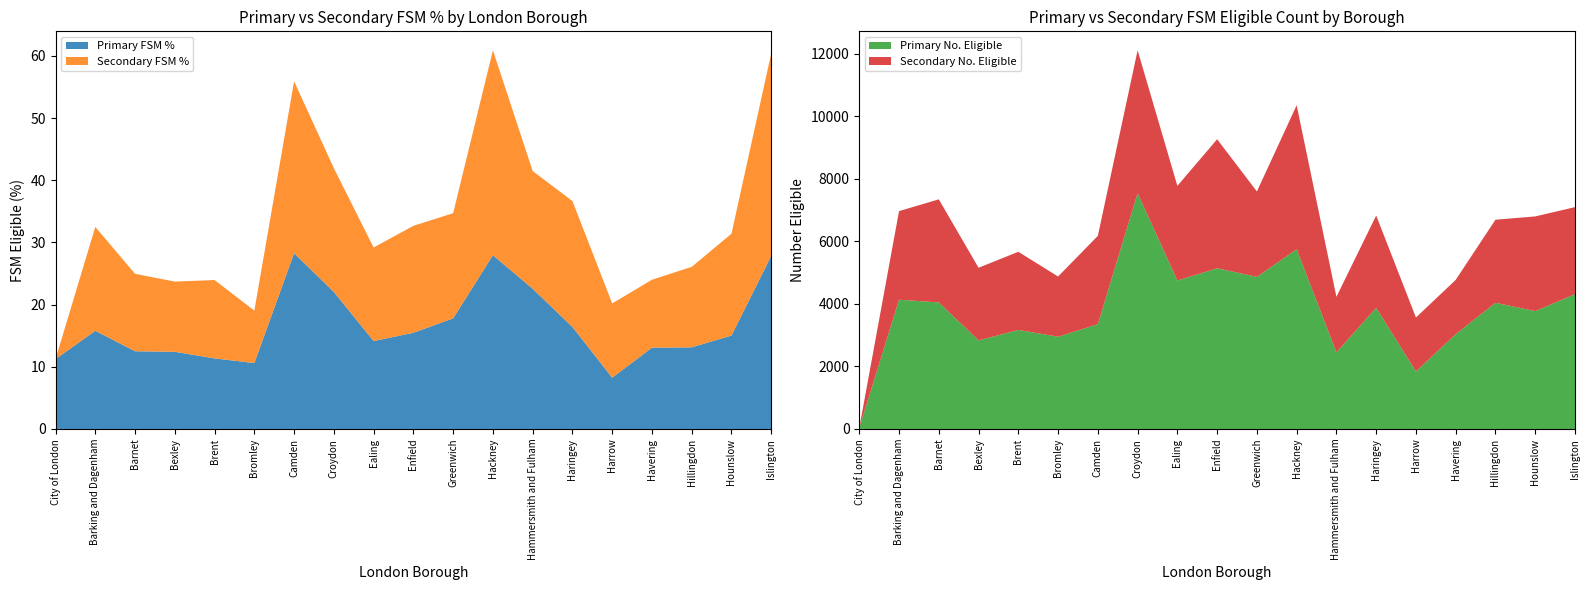

Reading left to right, transcribe all the data shown in this chart.

Primary FSM %: City of London=11.2	Barking and Dagenham=15.8	Barnet=12.5	Bexley=12.4	Brent=11.3	Bromley=10.6	Camden=28.3	Croydon=22.0	Ealing=14.1	Enfield=15.5	Greenwich=17.8	Hackney=27.9	Hammersmith and Fulham=22.6	Haringey=16.4	Harrow=8.2	Havering=13.1	Hillingdon=13.1	Hounslow=15.0	Islington=27.9
Secondary FSM %: City of London=0.0	Barking and Dagenham=16.7	Barnet=12.4	Bexley=11.3	Brent=12.6	Bromley=8.4	Camden=27.6	Croydon=19.9	Ealing=15.1	Enfield=17.2	Greenwich=16.9	Hackney=33.0	Hammersmith and Fulham=18.9	Haringey=20.2	Harrow=11.9	Havering=10.9	Hillingdon=12.9	Hounslow=16.4	Islington=32.6
Primary No. Eligible: City of London=32.0	Barking and Dagenham=4134.0	Barnet=4047.0	Bexley=2833.0	Brent=3167.0	Bromley=2950.0	Camden=3352.0	Croydon=7543.0	Ealing=4747.0	Enfield=5139.0	Greenwich=4865.0	Hackney=5749.0	Hammersmith and Fulham=2452.0	Haringey=3874.0	Harrow=1840.0	Havering=3034.0	Hillingdon=4035.0	Hounslow=3770.0	Islington=4310.0
Secondary No. Eligible: City of London=0.0	Barking and Dagenham=2834.0	Barnet=3297.0	Bexley=2323.0	Brent=2500.0	Bromley=1926.0	Camden=2825.0	Croydon=4569.0	Ealing=3027.0	Enfield=4127.0	Greenwich=2731.0	Hackney=4605.0	Hammersmith and Fulham=1775.0	Haringey=2952.0	Harrow=1725.0	Havering=1735.0	Hillingdon=2658.0	Hounslow=3028.0	Islington=2785.0